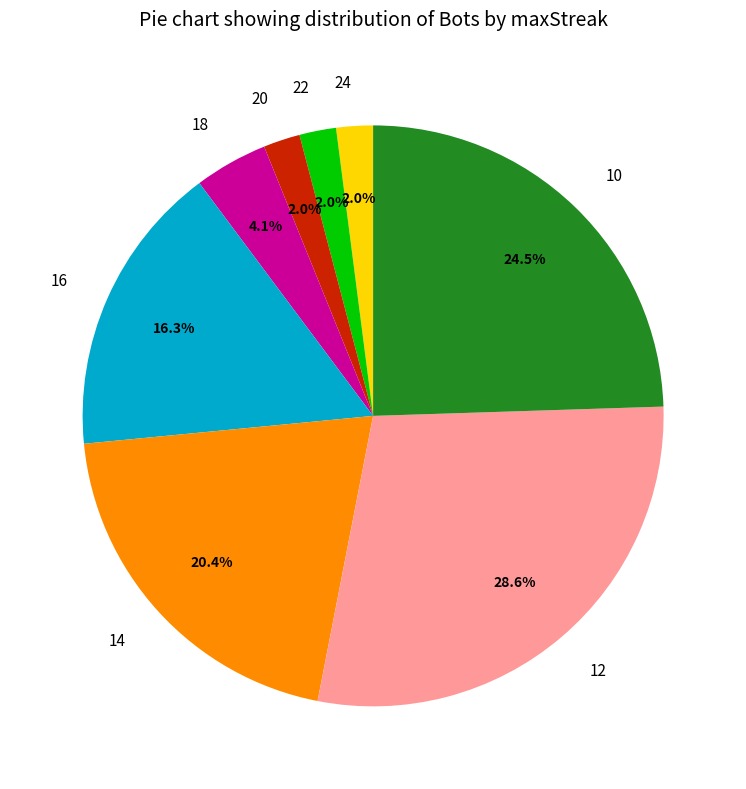

Is it true that 10 is 10% of the pie?

False